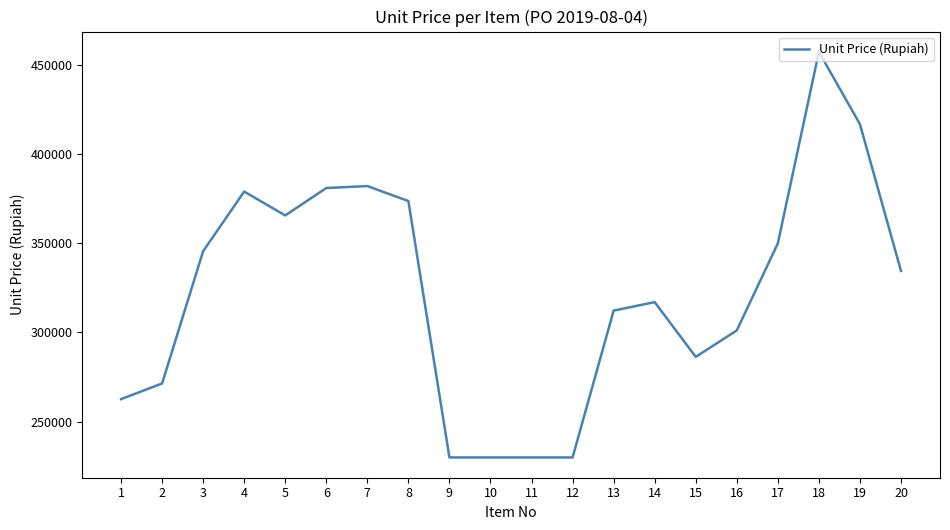

What is the minimum value shown in the chart?

230000.0